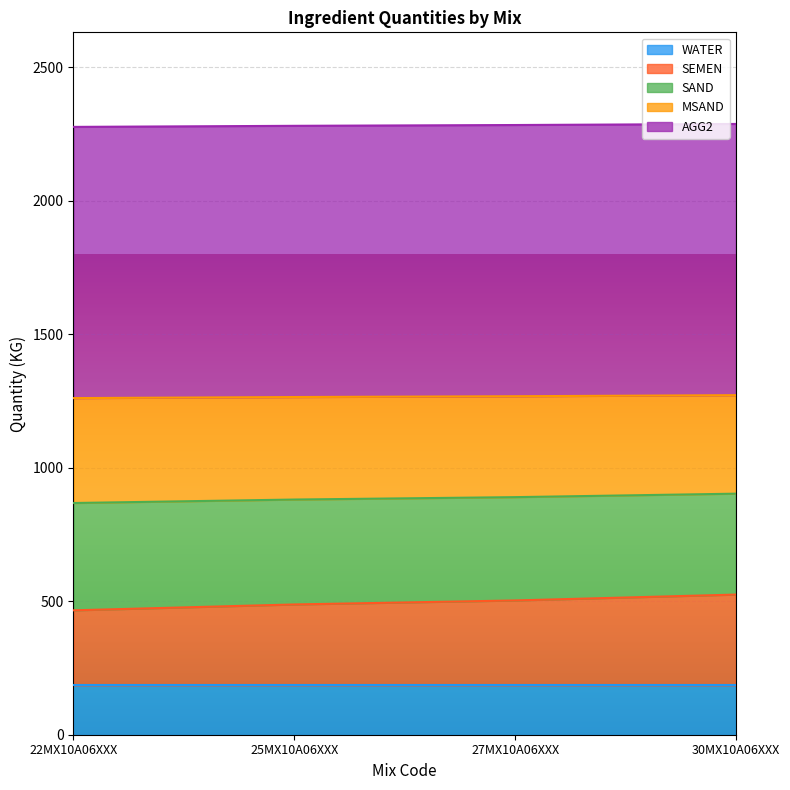

What is the total value across all series at 30MX10A06XXX?

2288